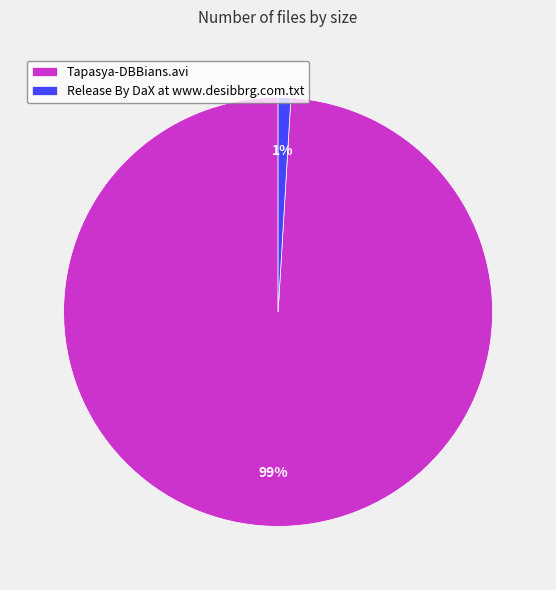

To the nearest percent, what is the difference between the largest and smallest slice percentages?

98%